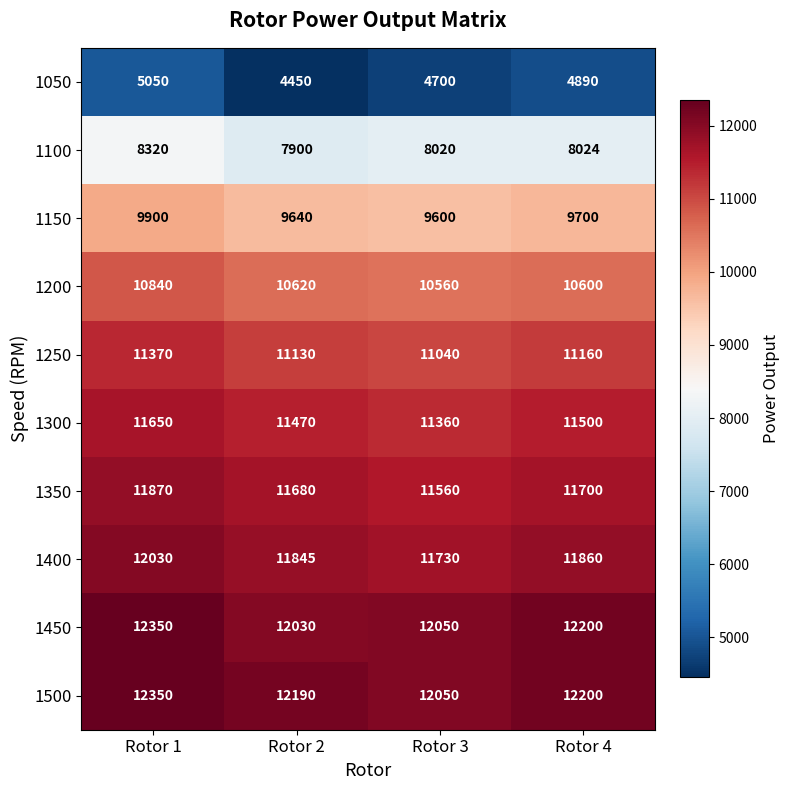

Which category has the highest value across all series?

Rotor 1